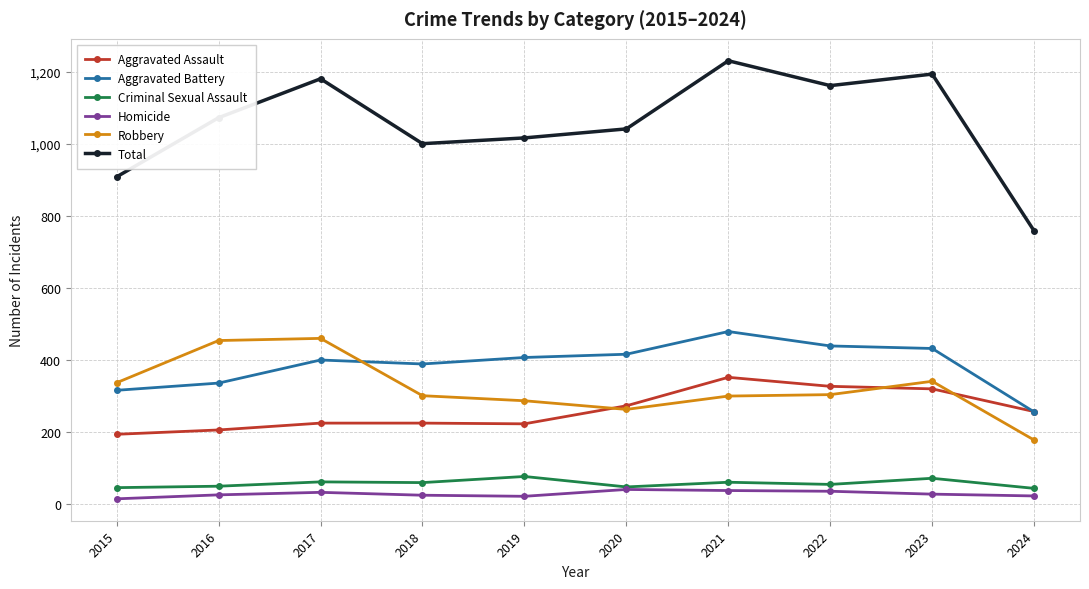

True or false: Aggravated Battery and Criminal Sexual Assault cross at least once.

False